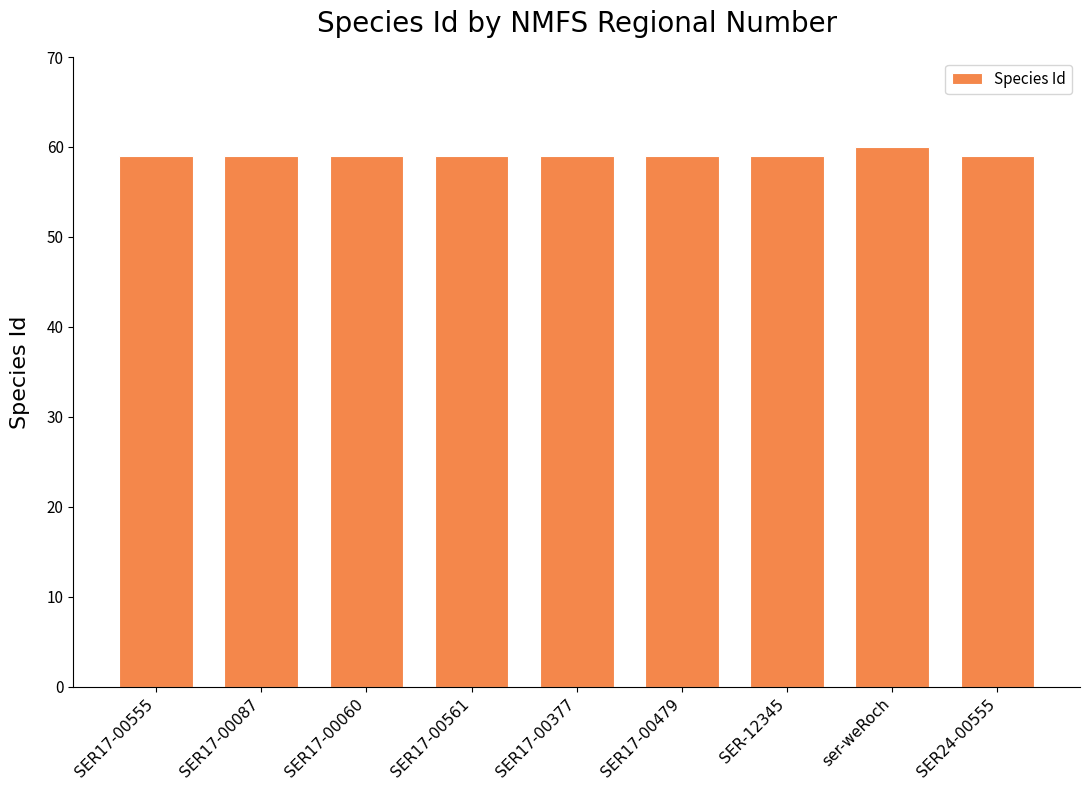

What position from the right is SER17-00060?

7